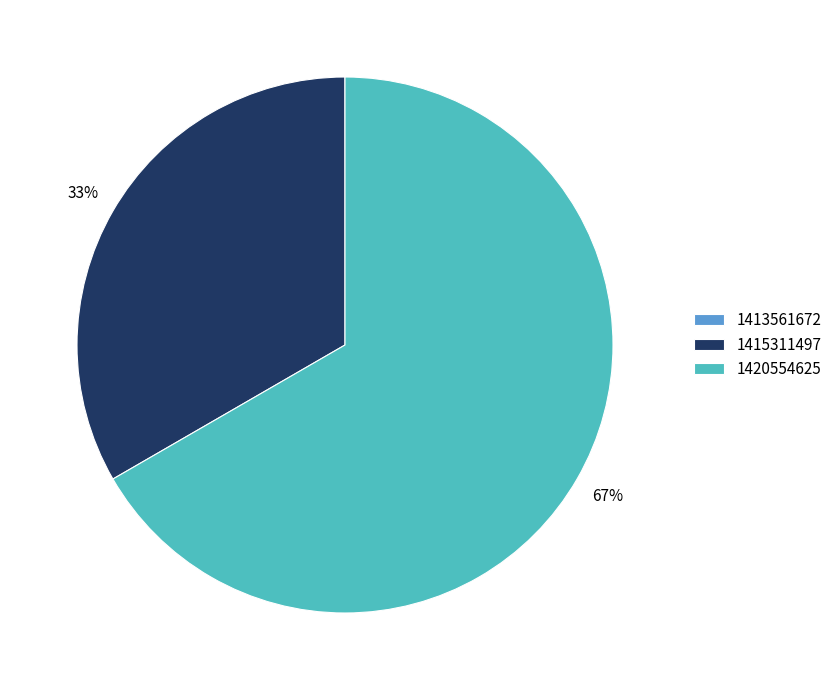

True or false: 1420554625 accounts for 67% of the total.

True